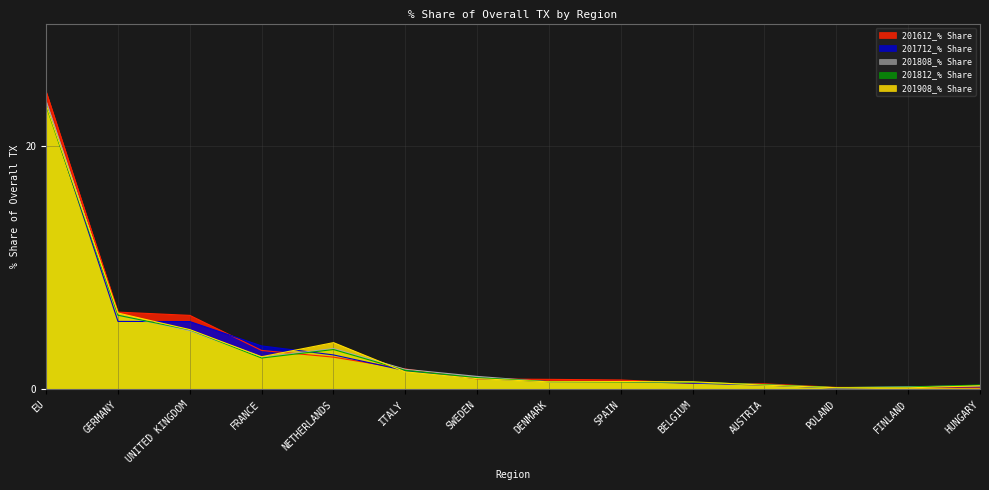

Reading right to left, what are all the values shown in this chart?

201612_% Share: HUNGARY=0.1	FINLAND=0.2	POLAND=0.2	AUSTRIA=0.5	BELGIUM=0.5	SPAIN=0.8	DENMARK=0.8	SWEDEN=0.9	ITALY=1.7	NETHERLANDS=2.7	FRANCE=3.2	UNITED KINGDOM=6.1	GERMANY=6.3	EU=24.4
201712_% Share: HUNGARY=0.2	FINLAND=0.2	POLAND=0.1	AUSTRIA=0.4	BELGIUM=0.5	SPAIN=0.7	DENMARK=0.6	SWEDEN=0.9	ITALY=1.6	NETHERLANDS=2.8	FRANCE=3.6	UNITED KINGDOM=5.6	GERMANY=5.6	EU=23.5
201808_% Share: HUNGARY=0.3	FINLAND=0.2	POLAND=0.1	AUSTRIA=0.4	BELGIUM=0.6	SPAIN=0.7	DENMARK=0.6	SWEDEN=1.1	ITALY=1.7	NETHERLANDS=3.4	FRANCE=2.6	UNITED KINGDOM=4.8	GERMANY=6.1	EU=23.6
201812_% Share: HUNGARY=0.4	FINLAND=0.2	POLAND=0.2	AUSTRIA=0.4	BELGIUM=0.6	SPAIN=0.6	DENMARK=0.6	SWEDEN=1.0	ITALY=1.6	NETHERLANDS=3.3	FRANCE=2.6	UNITED KINGDOM=4.9	GERMANY=6.1	EU=23.3
201908_% Share: HUNGARY=0.3	FINLAND=0.1	POLAND=0.1	AUSTRIA=0.4	BELGIUM=0.6	SPAIN=0.7	DENMARK=0.6	SWEDEN=0.9	ITALY=1.4	NETHERLANDS=3.8	FRANCE=2.7	UNITED KINGDOM=4.9	GERMANY=6.3	EU=23.3